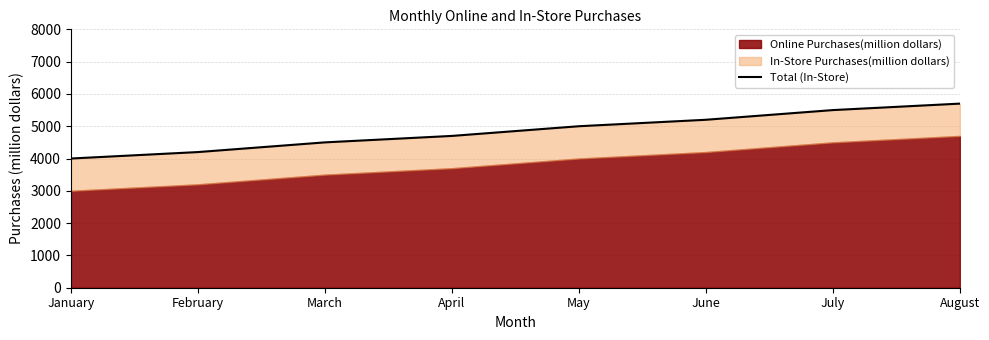

Does the chart have visible grid lines?

Yes